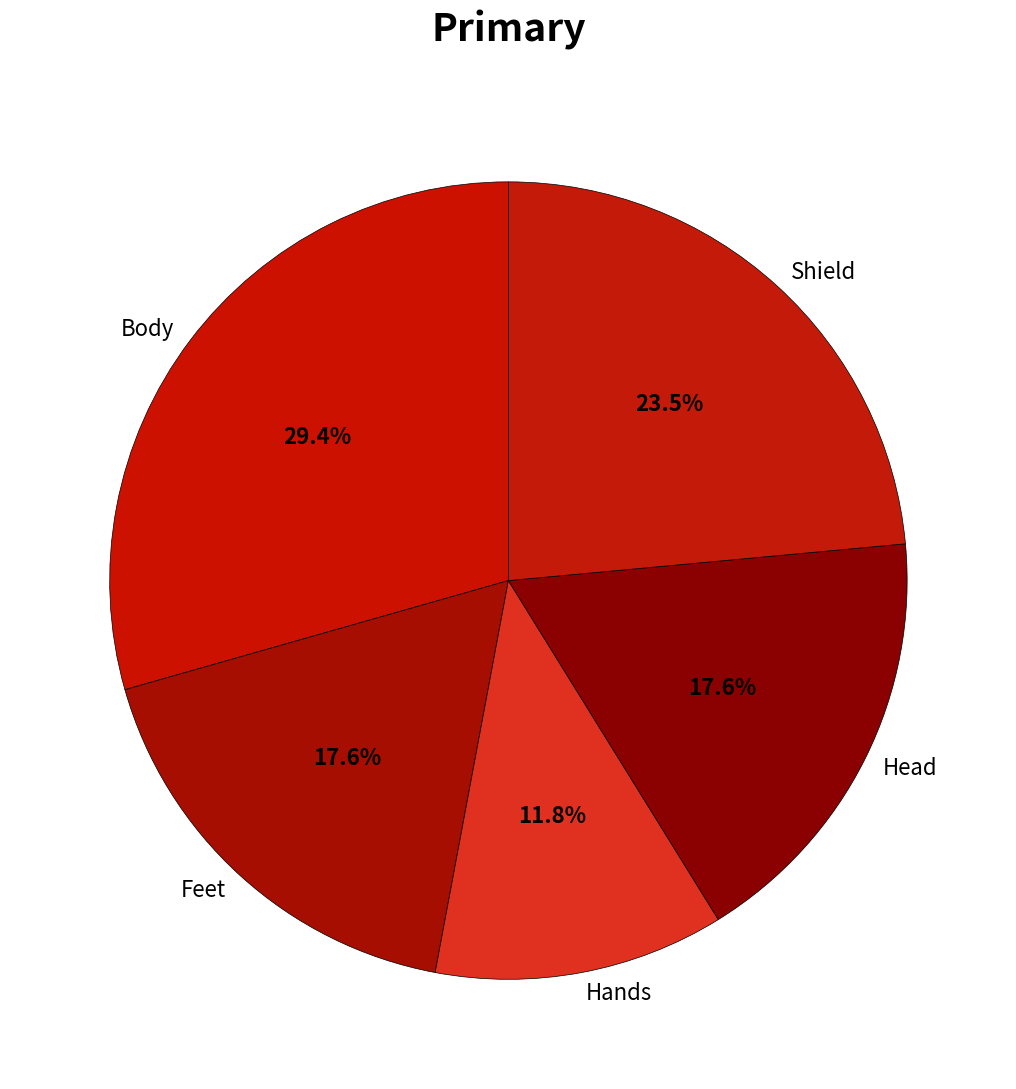

What portion of the pie excludes Head?

82.4%